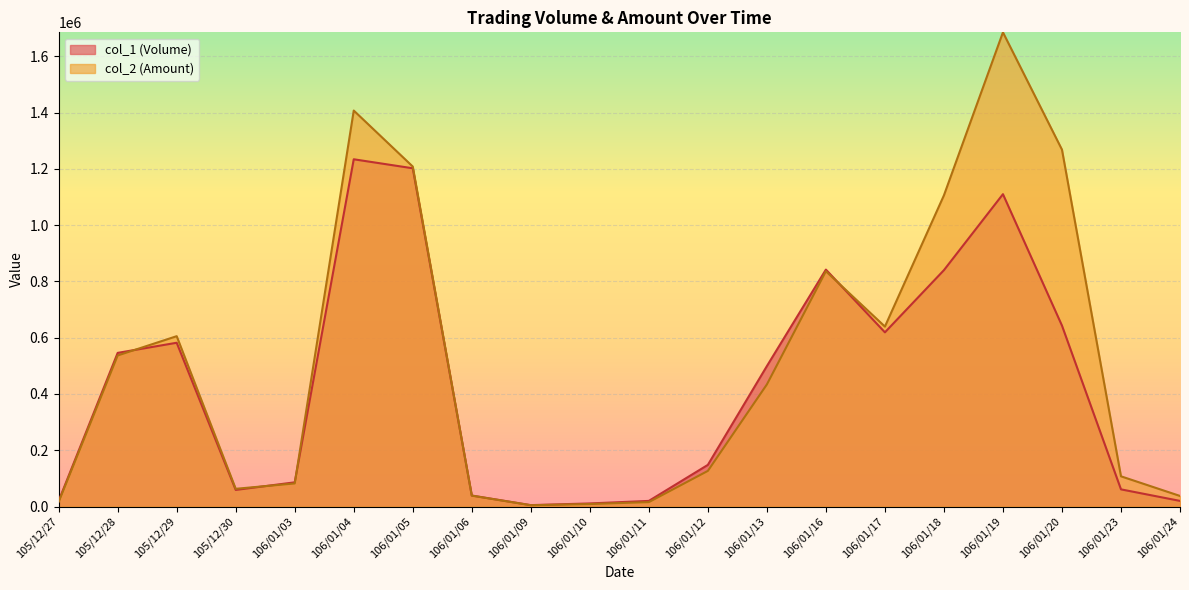

At which label does col_2 (Amount) reach its minimum?

106/01/09